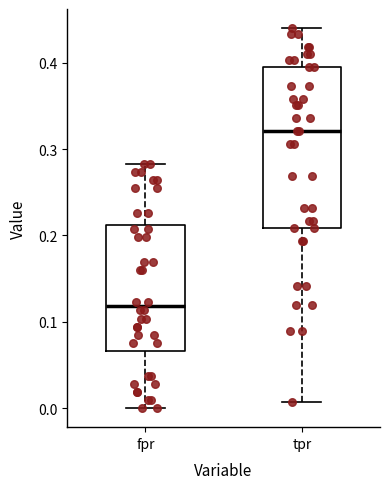

Reading left to right, read every box against the y-axis: the position of its median line, the range the box covers, and the ends of its whiskers. The values are not printed on the chart, so give them approximately, as read against the axis.

fpr: median 0.12, box 0.07 to 0.21, whiskers 0.00 to 0.28
tpr: median 0.32, box 0.21 to 0.40, whiskers 0.01 to 0.44